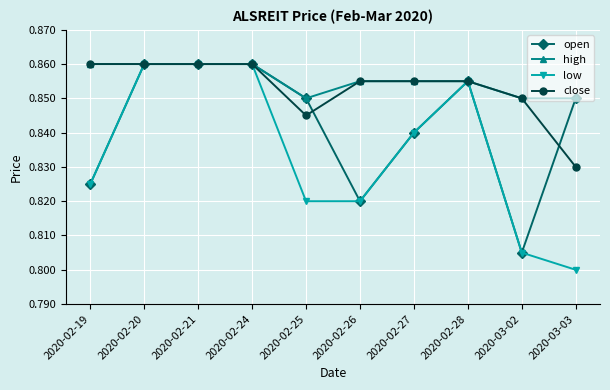

Which series changed the most between 2020-02-20 and 2020-02-25?

low